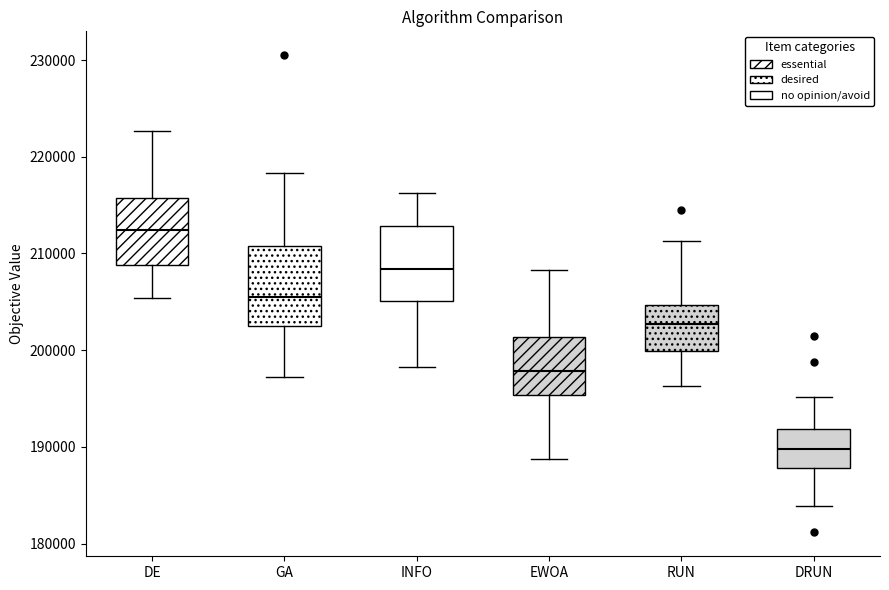

Where does the lower whisker of the box for INFO end on the y-axis? The values are not printed on the chart, so give them approximately, as read against the axis.

198000